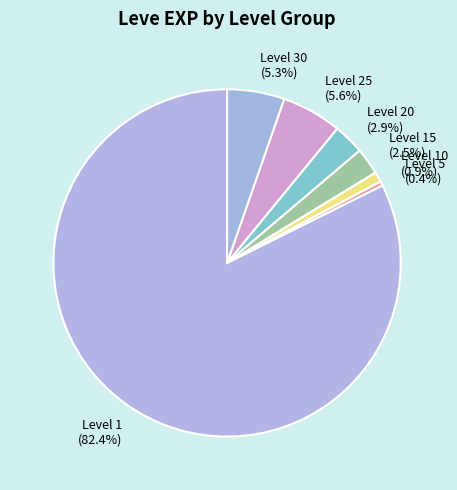

Approximately how many times larger is the value at Level 15 compared to Level 20?

0.9